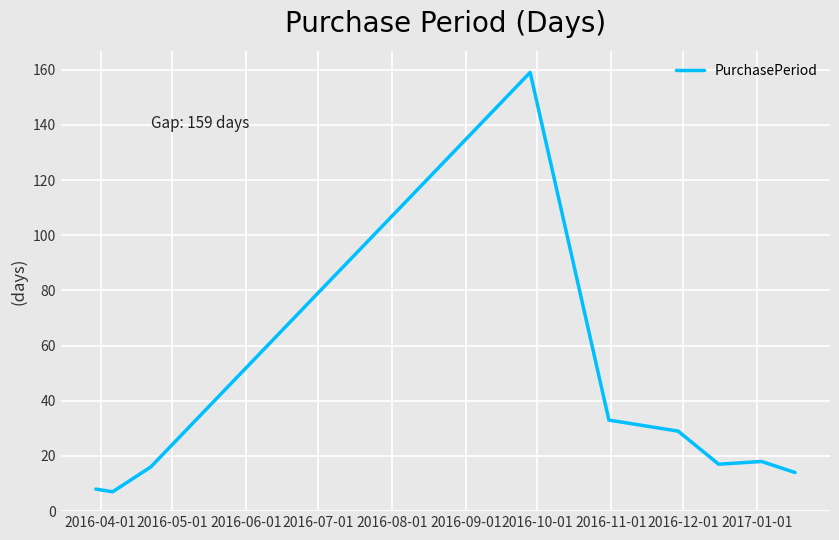

What is the difference between the maximum and minimum values?

152